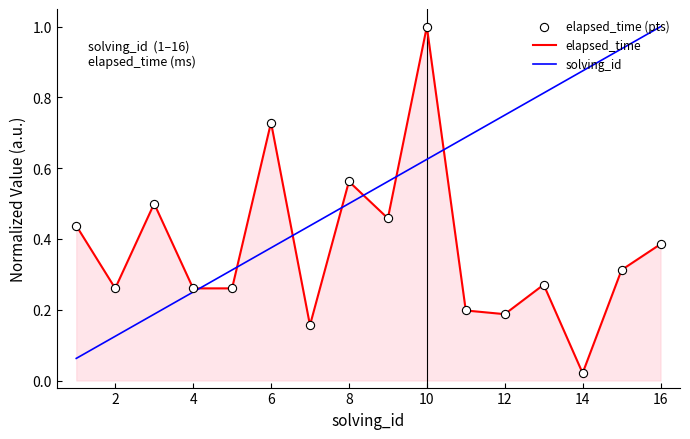

Rank the series by their average value, from highest to lowest.

solving_id, elapsed_time